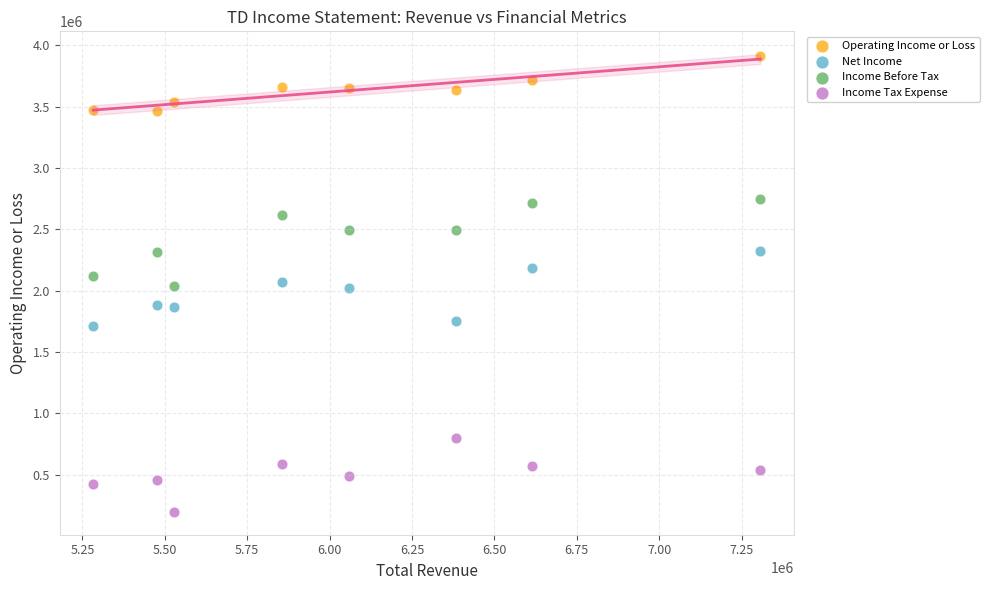

Across all data points, what is the range of X values (max minus min)?

2024300